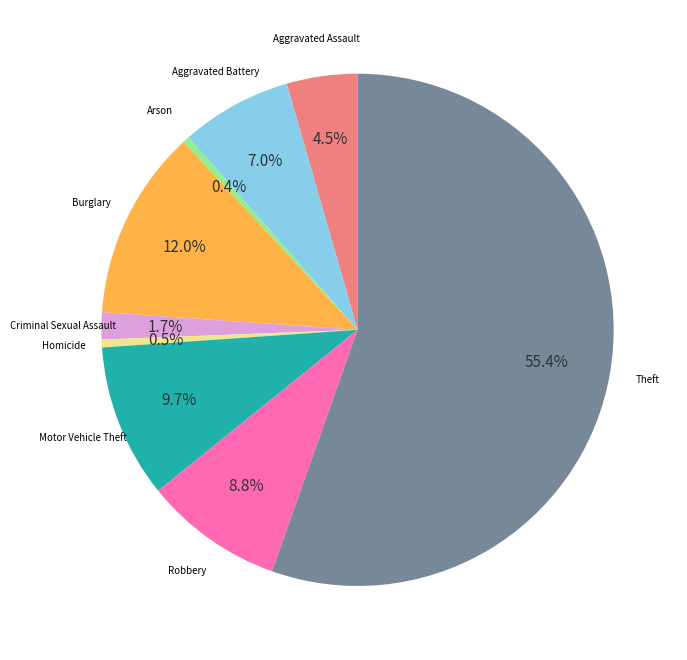

Is there any slice that represents more than half of the pie?

Yes